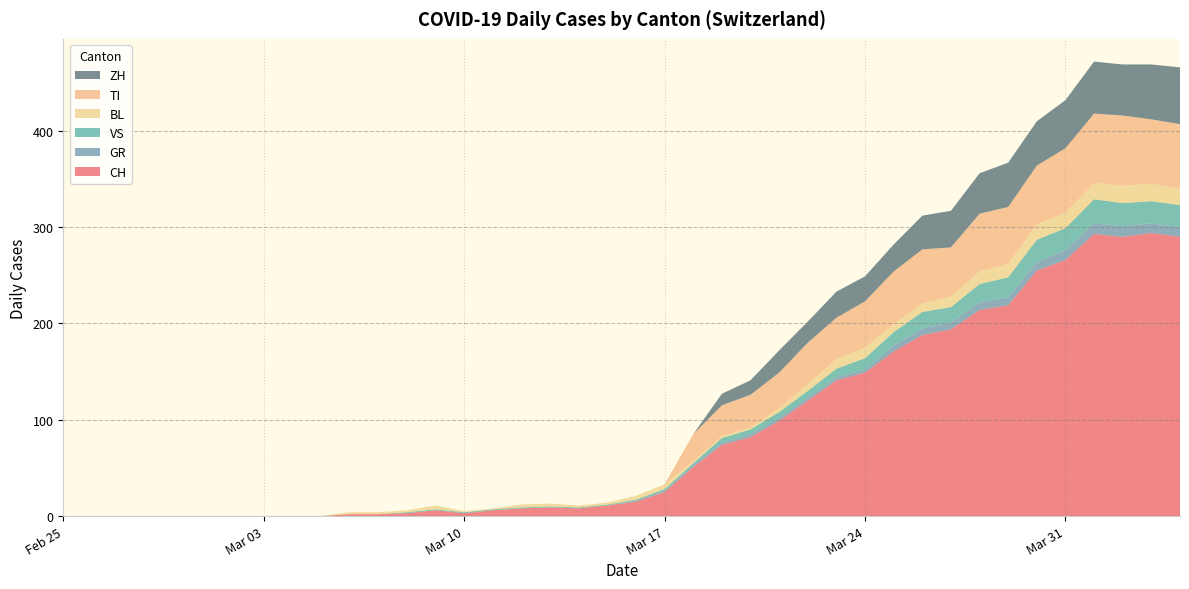

Reading right to left, list all the values displayed in this chart.

CH: 2020-04-04=290	2020-04-03=294	2020-04-02=290	2020-04-01=293	2020-03-31=266	2020-03-30=255	2020-03-29=219	2020-03-28=214	2020-03-27=194	2020-03-26=188	2020-03-25=171	2020-03-24=149	2020-03-23=141	2020-03-22=120	2020-03-21=99	2020-03-20=82	2020-03-19=74	2020-03-18=51	2020-03-17=25	2020-03-16=15	2020-03-15=11	2020-03-14=8	2020-03-13=9	2020-03-12=8	2020-03-11=6	2020-03-10=3	2020-03-09=6	2020-03-08=3	2020-03-07=2	2020-03-06=2	2020-03-05=0	2020-03-04=0	2020-03-03=0	2020-03-02=0	2020-03-01=0	2020-02-29=0	2020-02-28=0	2020-02-27=0	2020-02-26=0	2020-02-25=0
GR: 2020-04-04=10	2020-04-03=10	2020-04-02=11	2020-04-01=11	2020-03-31=10	2020-03-30=9	2020-03-29=8	2020-03-28=8	2020-03-27=7	2020-03-26=7	2020-03-25=6	2020-03-24=3	2020-03-23=3	2020-03-22=3	2020-03-21=3	2020-03-20=3	2020-03-19=2	2020-03-18=2	2020-03-17=1	2020-03-16=1	2020-03-15=0	2020-03-14=0	2020-03-13=0	2020-03-12=0	2020-03-11=0	2020-03-10=0	2020-03-09=0	2020-03-08=0	2020-03-07=0	2020-03-06=0	2020-03-05=0	2020-03-04=0	2020-03-03=0	2020-03-02=0	2020-03-01=0	2020-02-29=0	2020-02-28=0	2020-02-27=0	2020-02-26=0	2020-02-25=0
VS: 2020-04-04=23	2020-04-03=23	2020-04-02=24	2020-04-01=25	2020-03-31=23	2020-03-30=23	2020-03-29=21	2020-03-28=19	2020-03-27=16	2020-03-26=17	2020-03-25=14	2020-03-24=12	2020-03-23=9	2020-03-22=7	2020-03-21=6	2020-03-20=5	2020-03-19=5	2020-03-18=2	2020-03-17=2	2020-03-16=1	2020-03-15=1	2020-03-14=1	2020-03-13=1	2020-03-12=1	2020-03-11=1	2020-03-10=1	2020-03-09=1	2020-03-08=1	2020-03-07=0	2020-03-06=0	2020-03-05=0	2020-03-04=0	2020-03-03=0	2020-03-02=0	2020-03-01=0	2020-02-29=0	2020-02-28=0	2020-02-27=0	2020-02-26=0	2020-02-25=0
BL: 2020-04-04=17	2020-04-03=18	2020-04-02=18	2020-04-01=17	2020-03-31=16	2020-03-30=16	2020-03-29=14	2020-03-28=13	2020-03-27=11	2020-03-26=9	2020-03-25=8	2020-03-24=11	2020-03-23=10	2020-03-22=7	2020-03-21=4	2020-03-20=2	2020-03-19=2	2020-03-18=2	2020-03-17=5	2020-03-16=4	2020-03-15=2	2020-03-14=2	2020-03-13=3	2020-03-12=3	2020-03-11=1	2020-03-10=1	2020-03-09=4	2020-03-08=2	2020-03-07=2	2020-03-06=2	2020-03-05=0	2020-03-04=0	2020-03-03=0	2020-03-02=0	2020-03-01=0	2020-02-29=0	2020-02-28=0	2020-02-27=0	2020-02-26=0	2020-02-25=0
TI: 2020-04-04=67	2020-04-03=67	2020-04-02=73	2020-04-01=72	2020-03-31=67	2020-03-30=61	2020-03-29=59	2020-03-28=60	2020-03-27=51	2020-03-26=56	2020-03-25=55	2020-03-24=48	2020-03-23=43	2020-03-22=43	2020-03-21=37	2020-03-20=34	2020-03-19=32	2020-03-18=28	2020-03-17=0	2020-03-16=0	2020-03-15=0	2020-03-14=0	2020-03-13=0	2020-03-12=0	2020-03-11=0	2020-03-10=0	2020-03-09=0	2020-03-08=0	2020-03-07=0	2020-03-06=0	2020-03-05=0	2020-03-04=0	2020-03-03=0	2020-03-02=0	2020-03-01=0	2020-02-29=0	2020-02-28=0	2020-02-27=0	2020-02-26=0	2020-02-25=0
ZH: 2020-04-04=59	2020-04-03=57	2020-04-02=53	2020-04-01=54	2020-03-31=50	2020-03-30=46	2020-03-29=46	2020-03-28=42	2020-03-27=38	2020-03-26=35	2020-03-25=28	2020-03-24=26	2020-03-23=27	2020-03-22=22	2020-03-21=23	2020-03-20=15	2020-03-19=12	2020-03-18=0	2020-03-17=0	2020-03-16=0	2020-03-15=0	2020-03-14=0	2020-03-13=0	2020-03-12=0	2020-03-11=0	2020-03-10=0	2020-03-09=0	2020-03-08=0	2020-03-07=0	2020-03-06=0	2020-03-05=0	2020-03-04=0	2020-03-03=0	2020-03-02=0	2020-03-01=0	2020-02-29=0	2020-02-28=0	2020-02-27=0	2020-02-26=0	2020-02-25=0